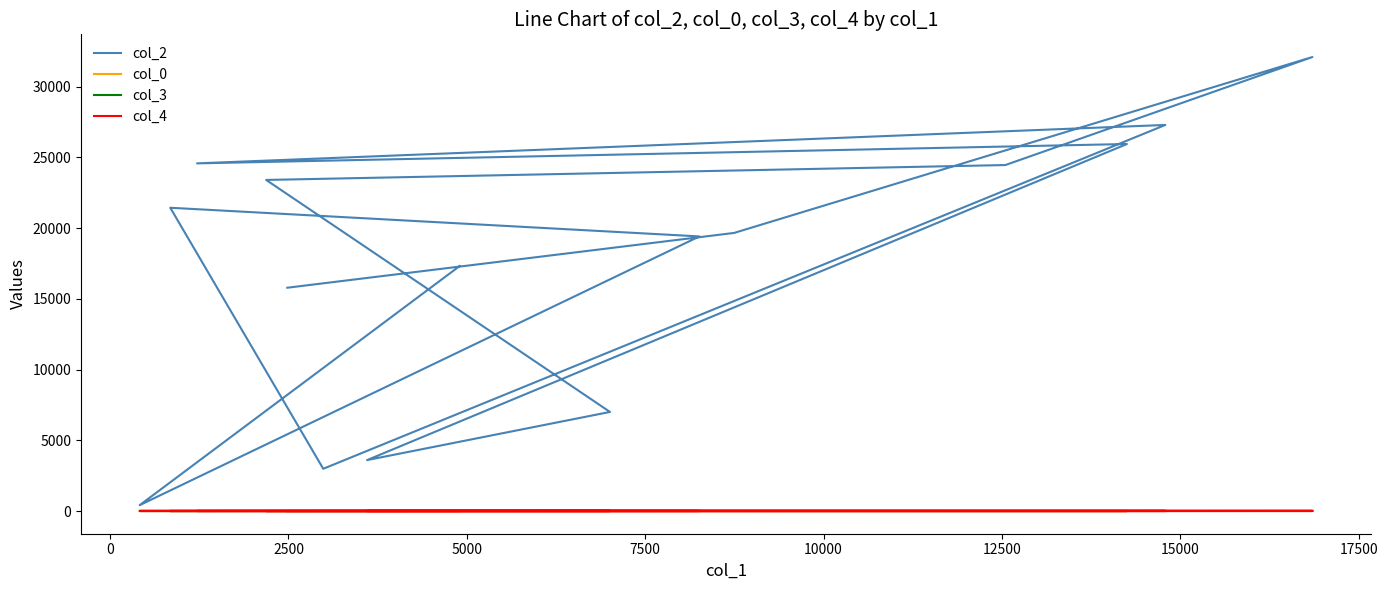

How many col_3 values are between 0 and 7?

14